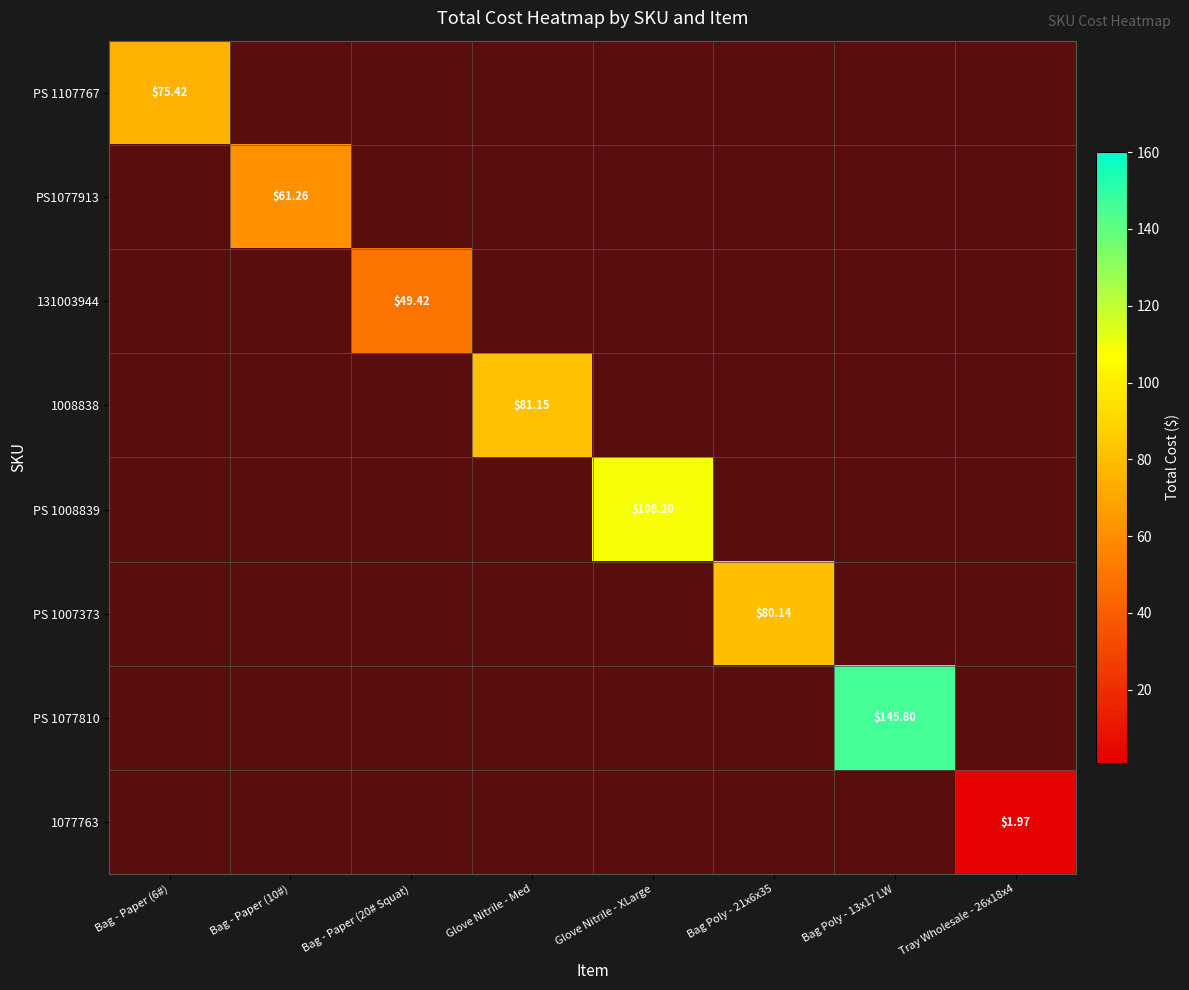

Is it true that 1008838 equals 0.0 at Bag Poly - 13x17 LW?

True